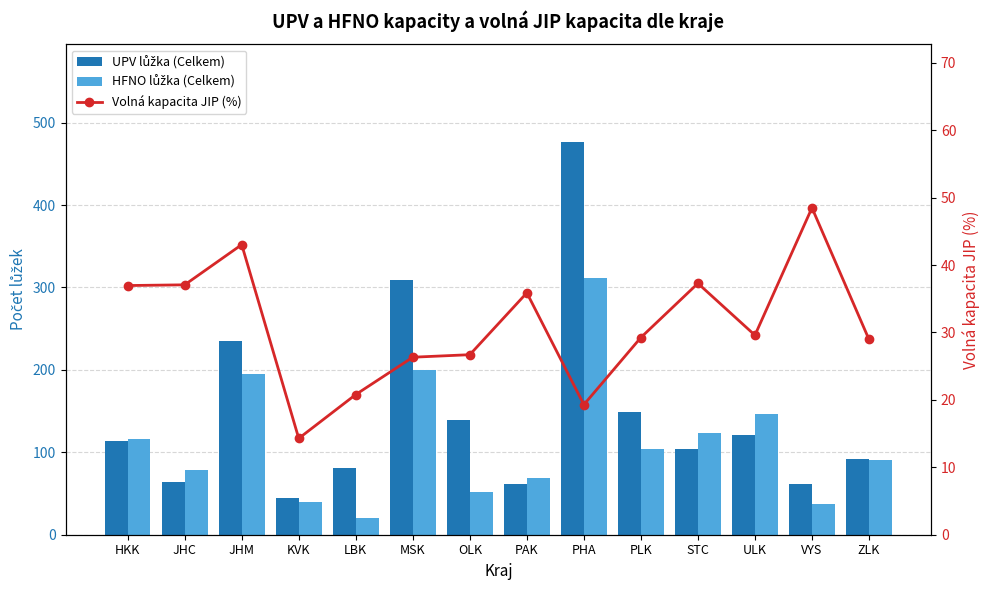

Which series has the largest range (max minus min)?

UPV lůžka (Celkem)